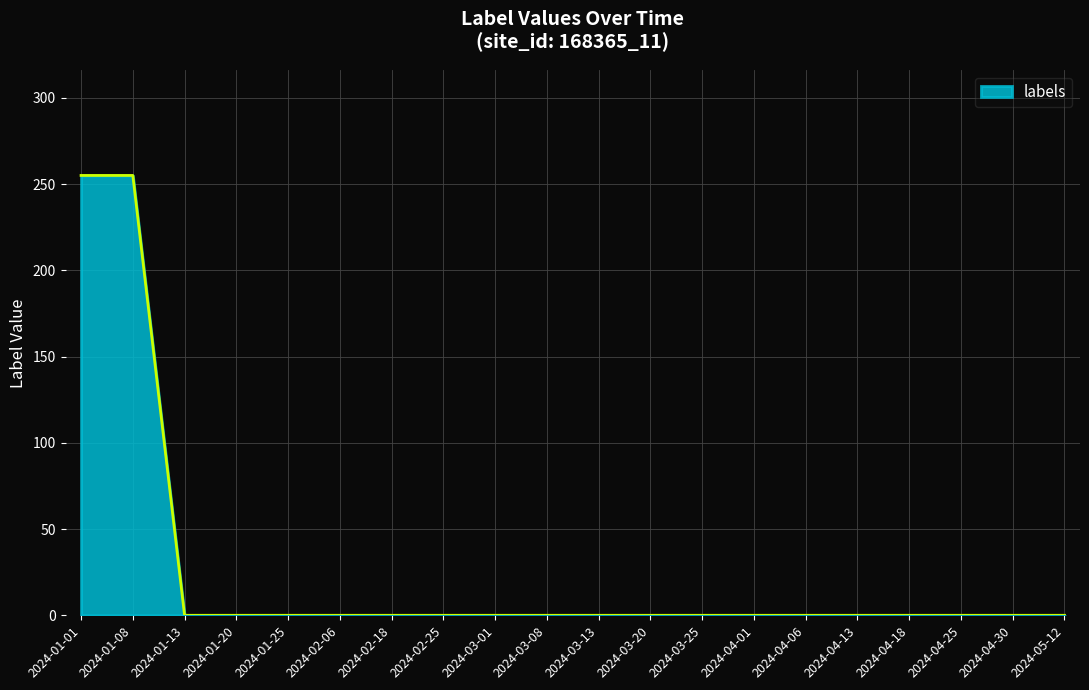

What is the difference between the maximum and minimum values?

255